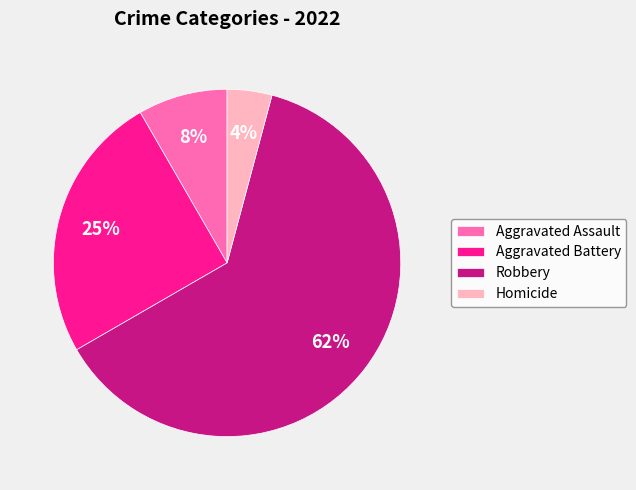

How many segments does this pie chart have?

4